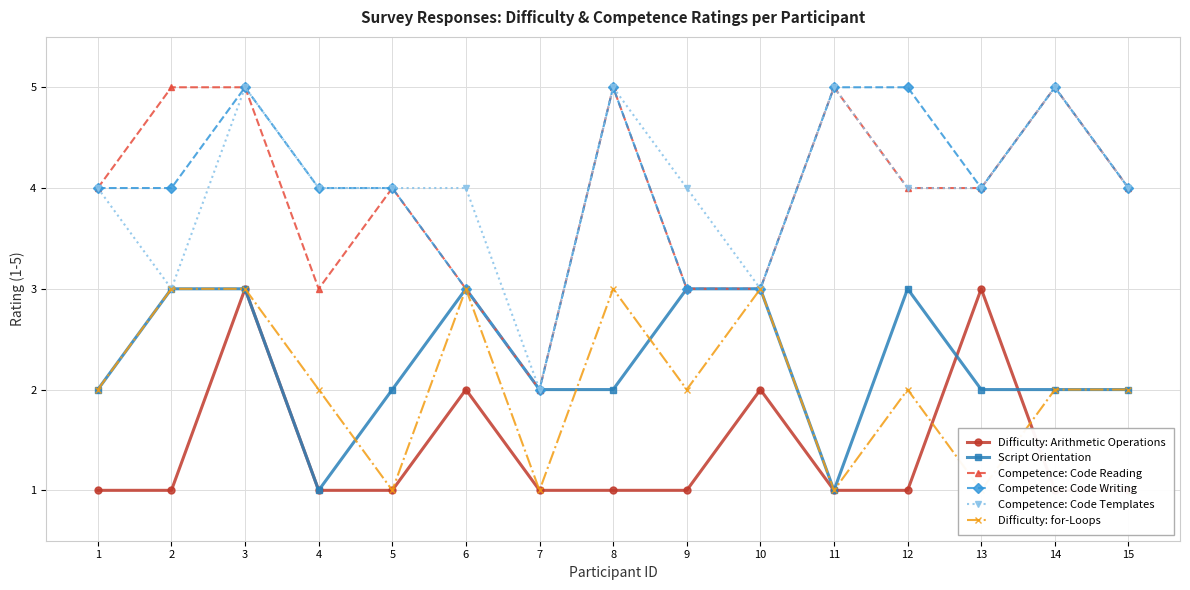

What is the sum of all Difficulty: for-Loops values?

31